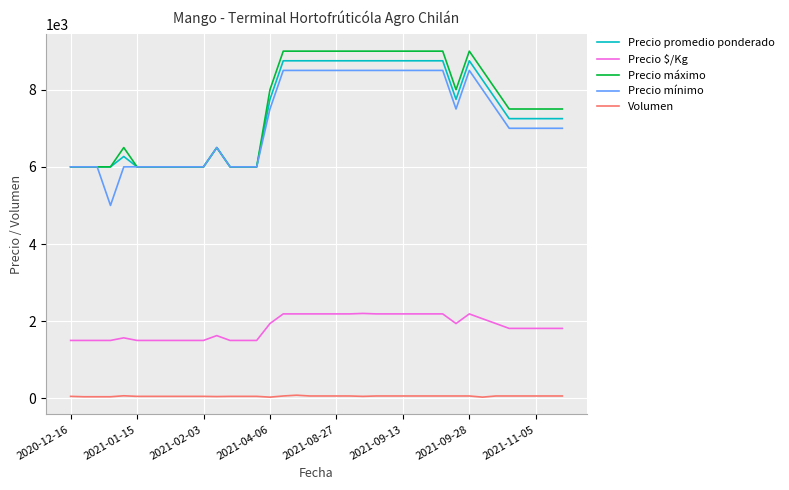

True or false: Precio máximo and Volumen cross at least once.

False